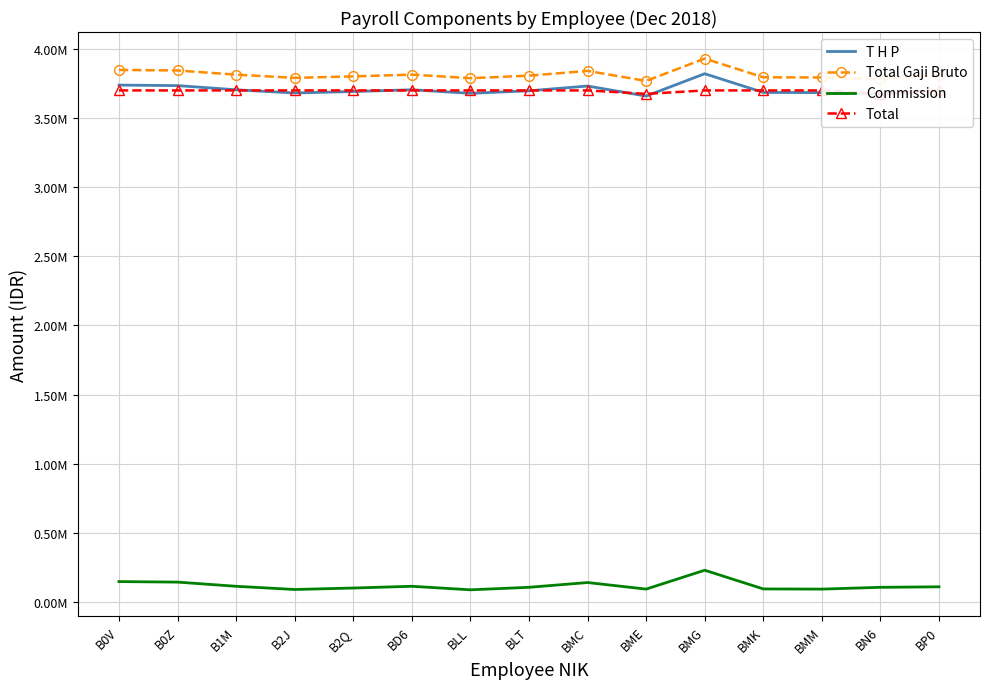

What position from the left is BMG?

11